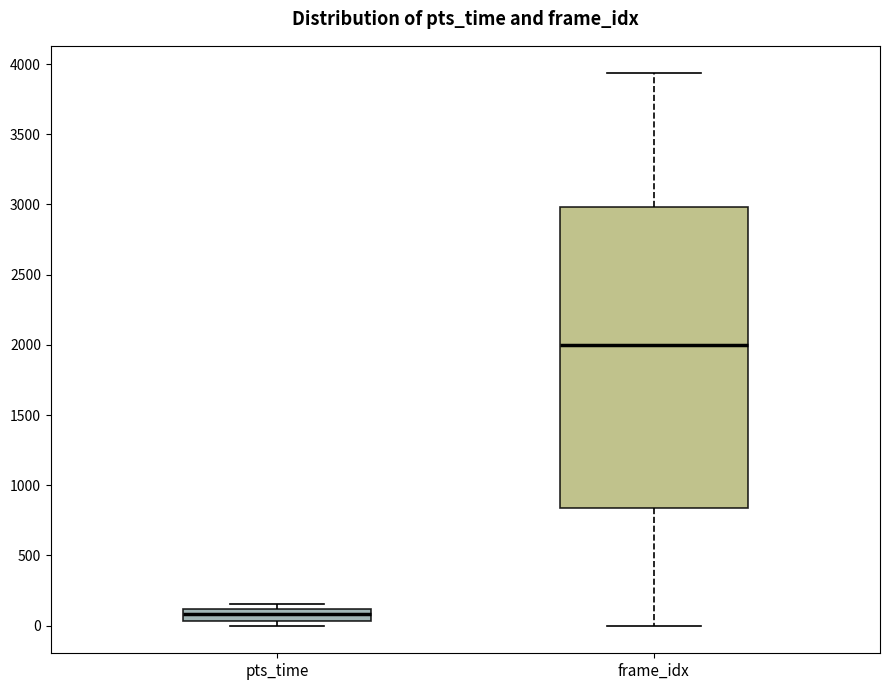

Where is the lower edge of the box for pts_time on the y-axis? The values are not printed on the chart, so give them approximately, as read against the axis.

50